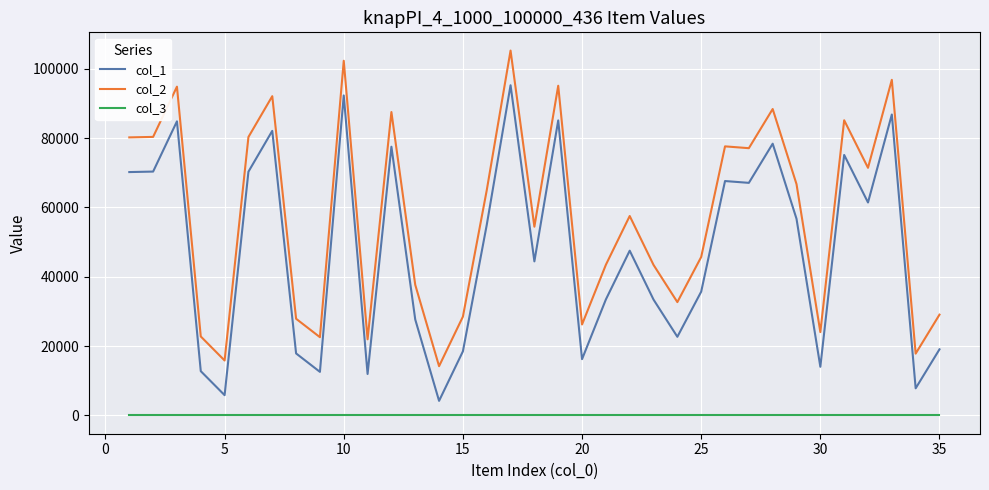

True or false: col_3 and col_2 intersect in this chart.

False